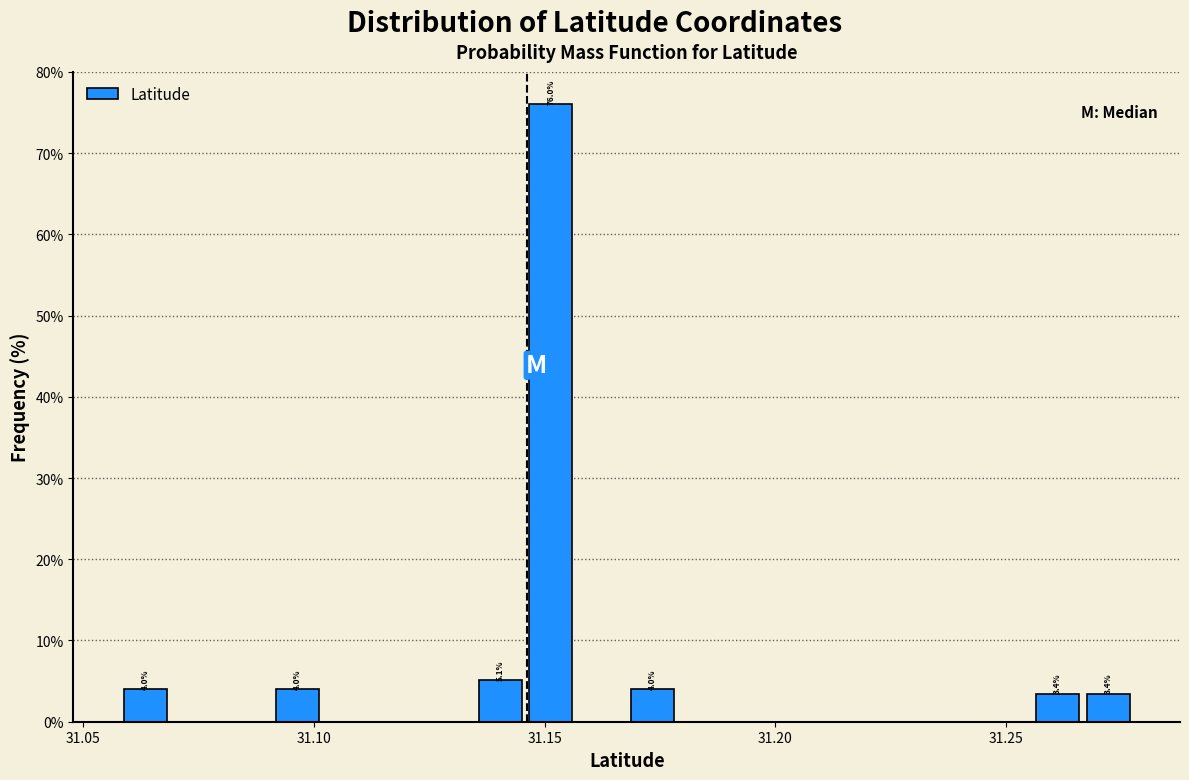

Read against the x-axis, roughly where is the centre of the tallest bar?

31.150